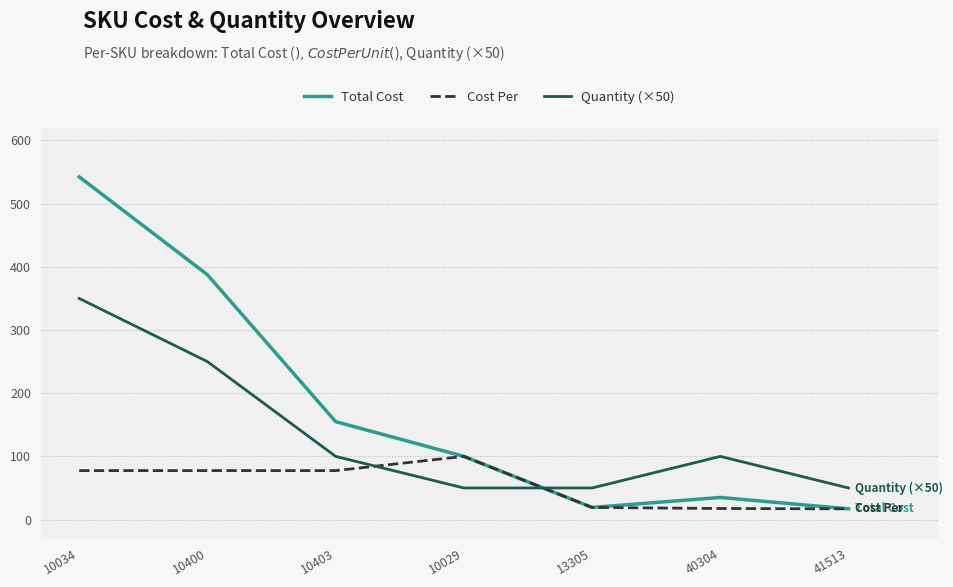

Is it true that Cost Per equals 17.5 at 40304?

True